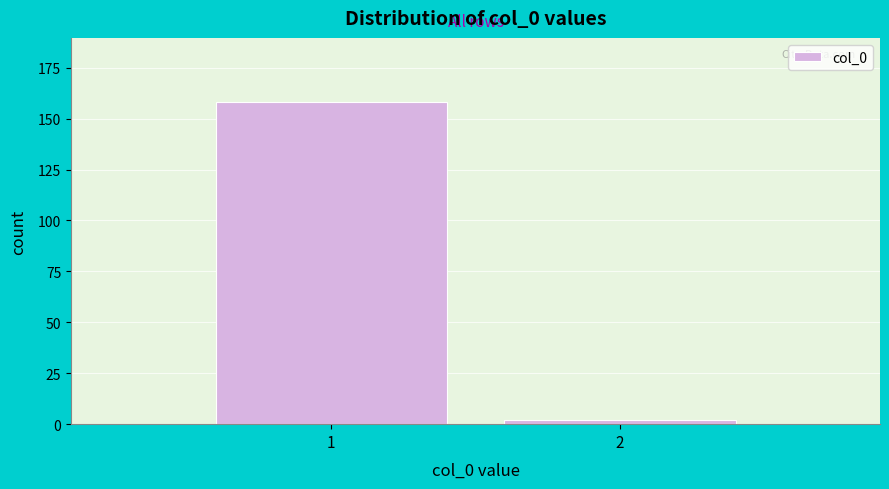

Reading left to right, list all the values displayed in this chart.

158	2